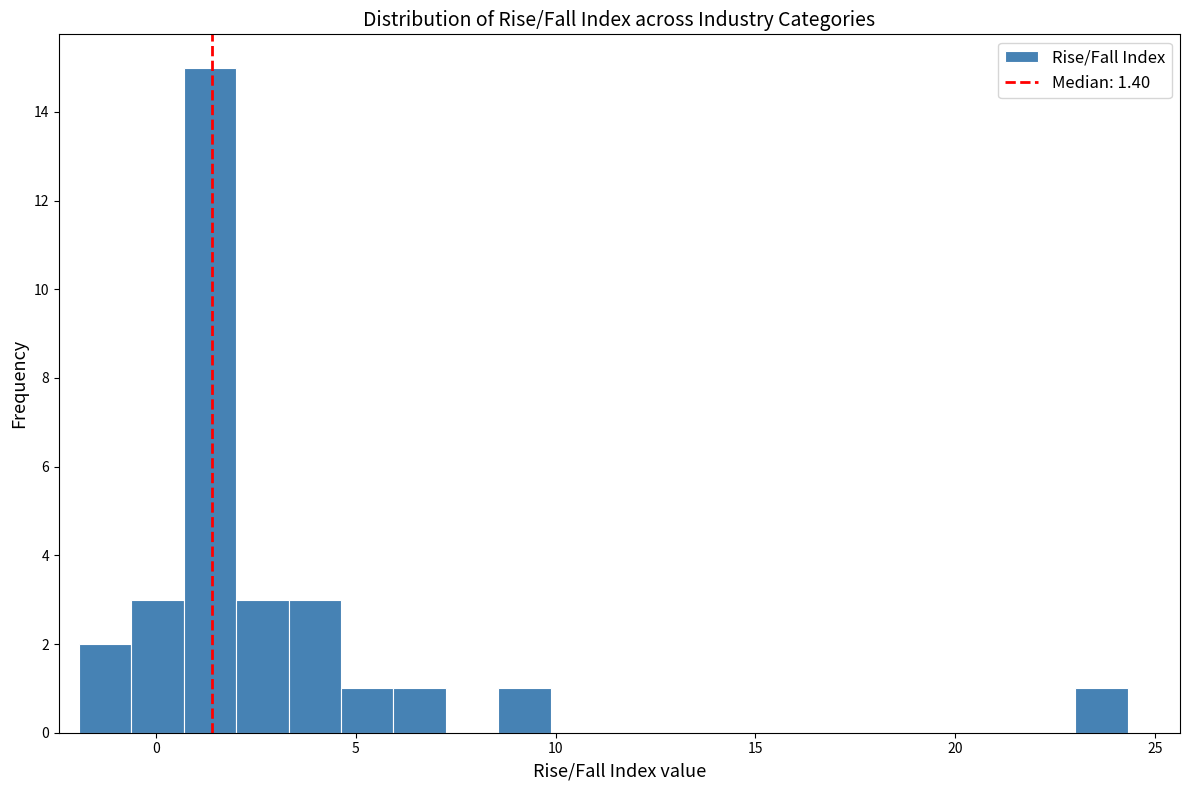

Read against the x-axis, roughly where is the centre of the tallest bar?

1.5